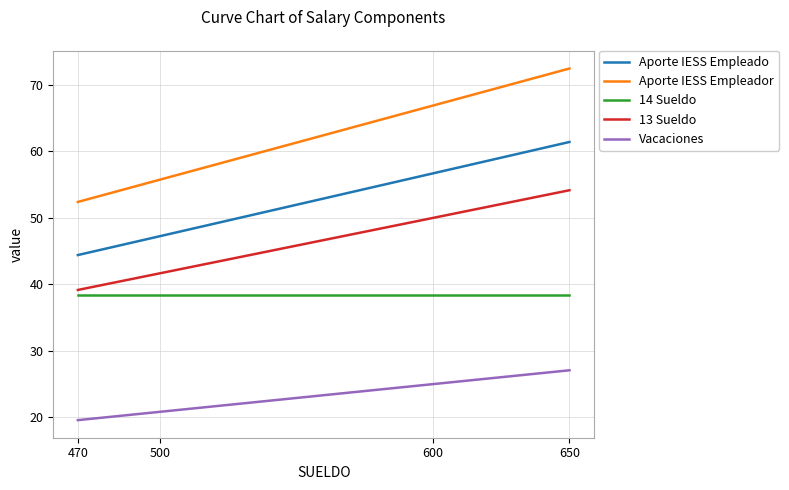

What is the highest value of the Vacaciones series?

27.1